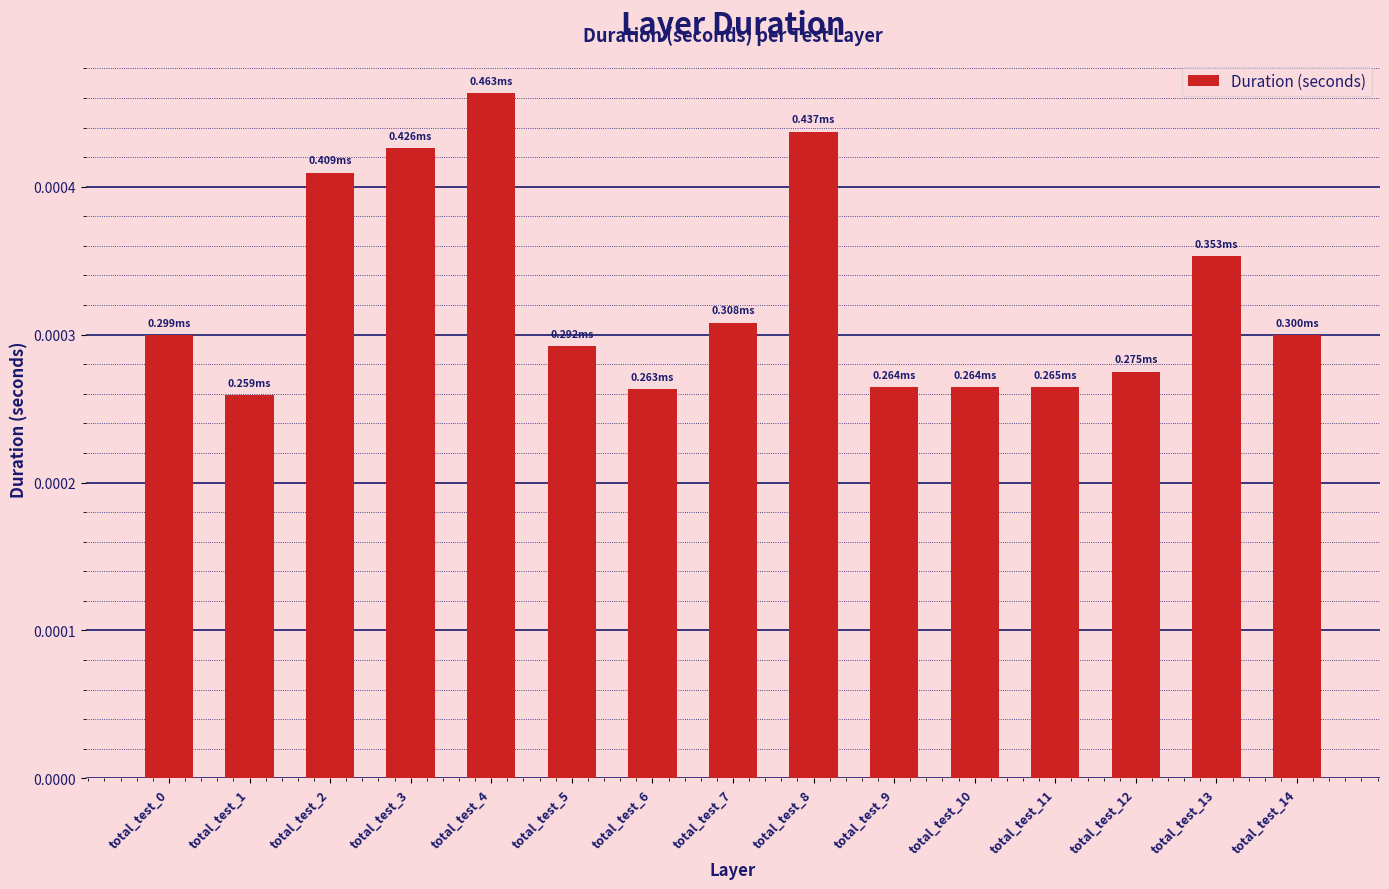

Between total_test_2 and total_test_0, which is larger?

total_test_2